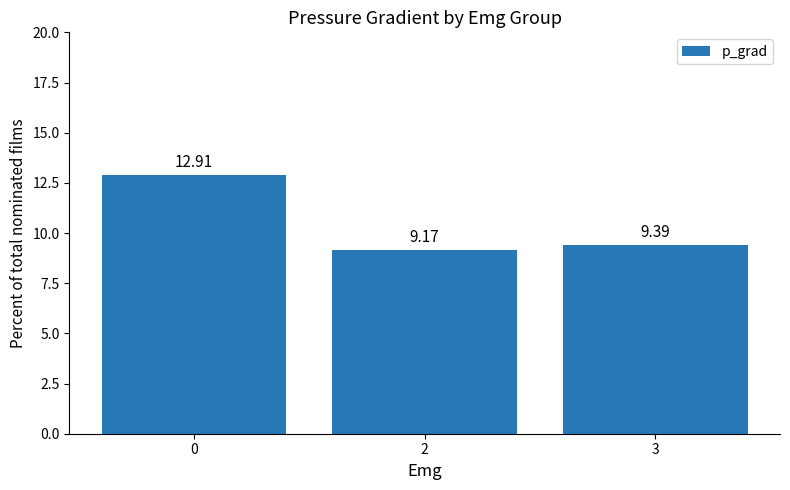

What is the value of the 1st bar from the left?

12.9